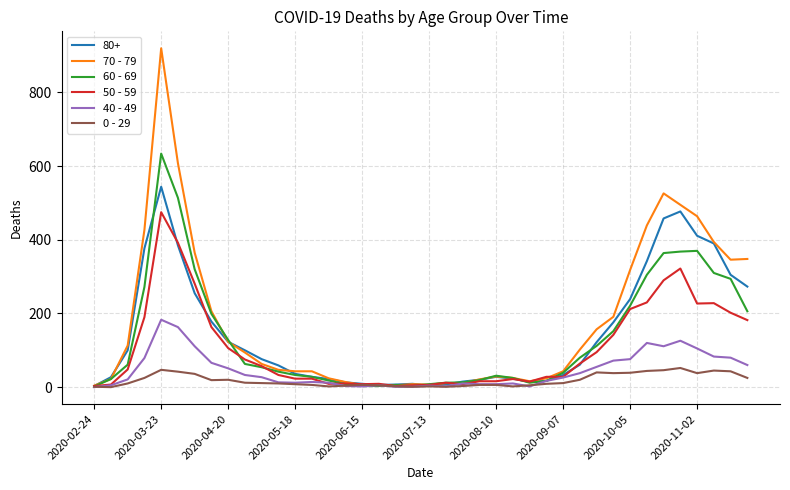

Rank the series by their maximum value, from highest to lowest.

70 - 79, 60 - 69, 80+, 50 - 59, 40 - 49, 0 - 29